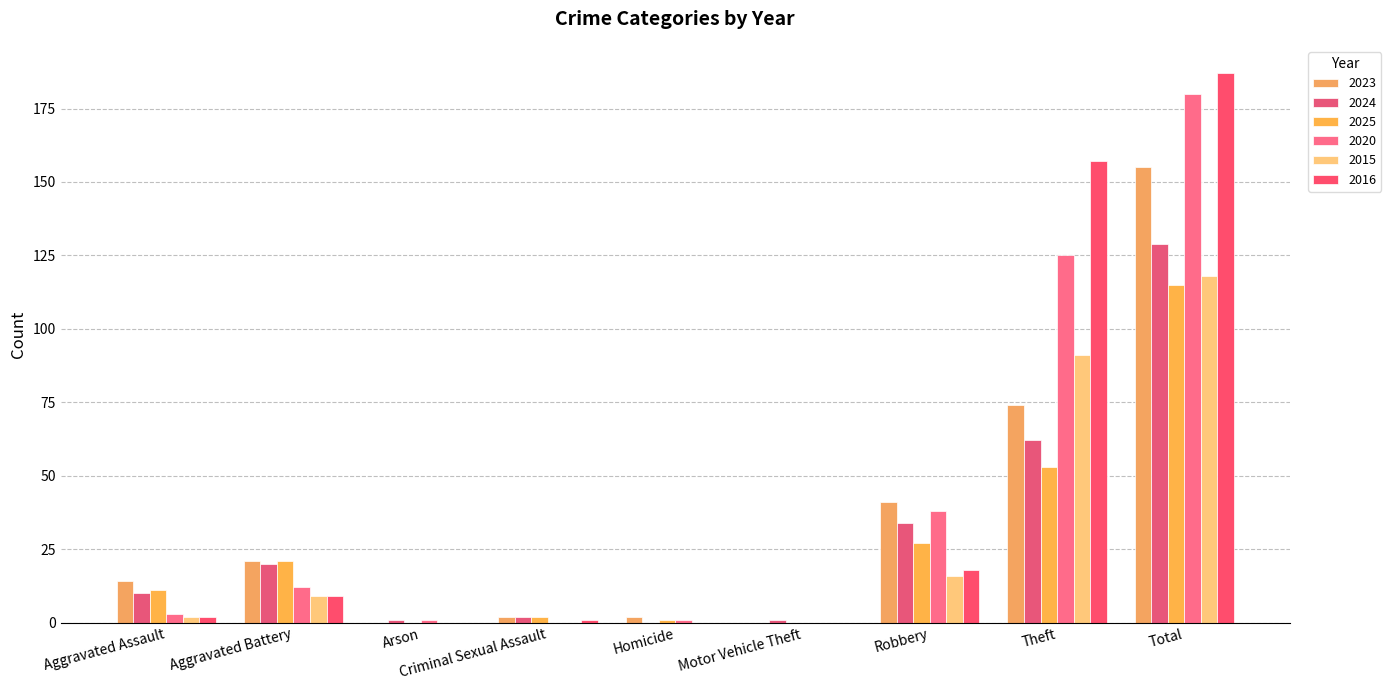

What is the spread (max minus min) of values at Arson?

1